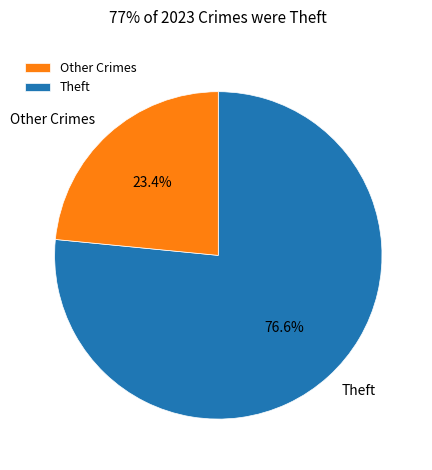

Which slice is the smallest?

Other Crimes